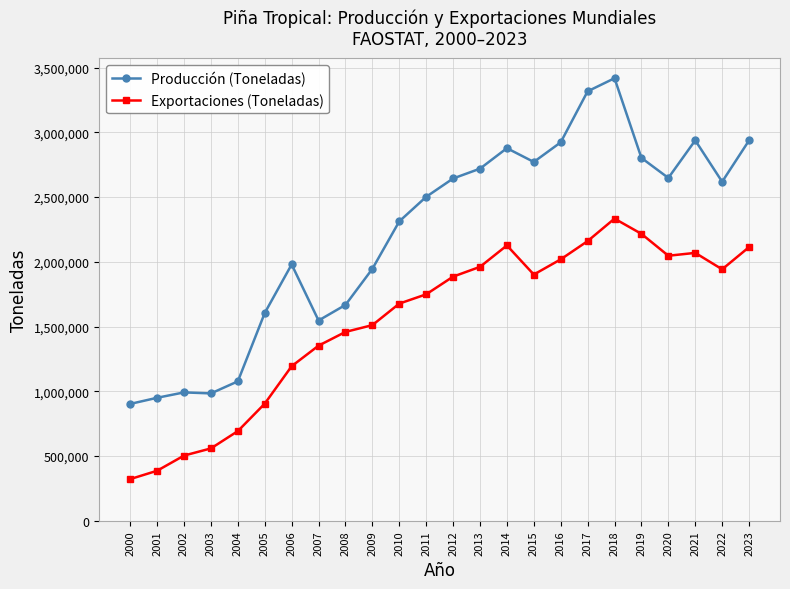

What is the difference between the Producción (Toneladas) values at 2009 and 2014?

931928.0